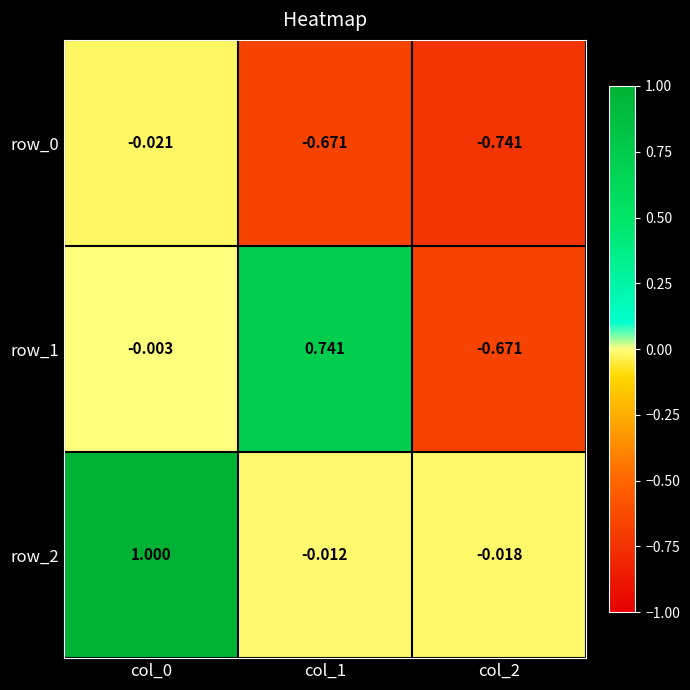

Is the value of row_2 at col_2 greater than the value of row_0 at col_0?

Yes